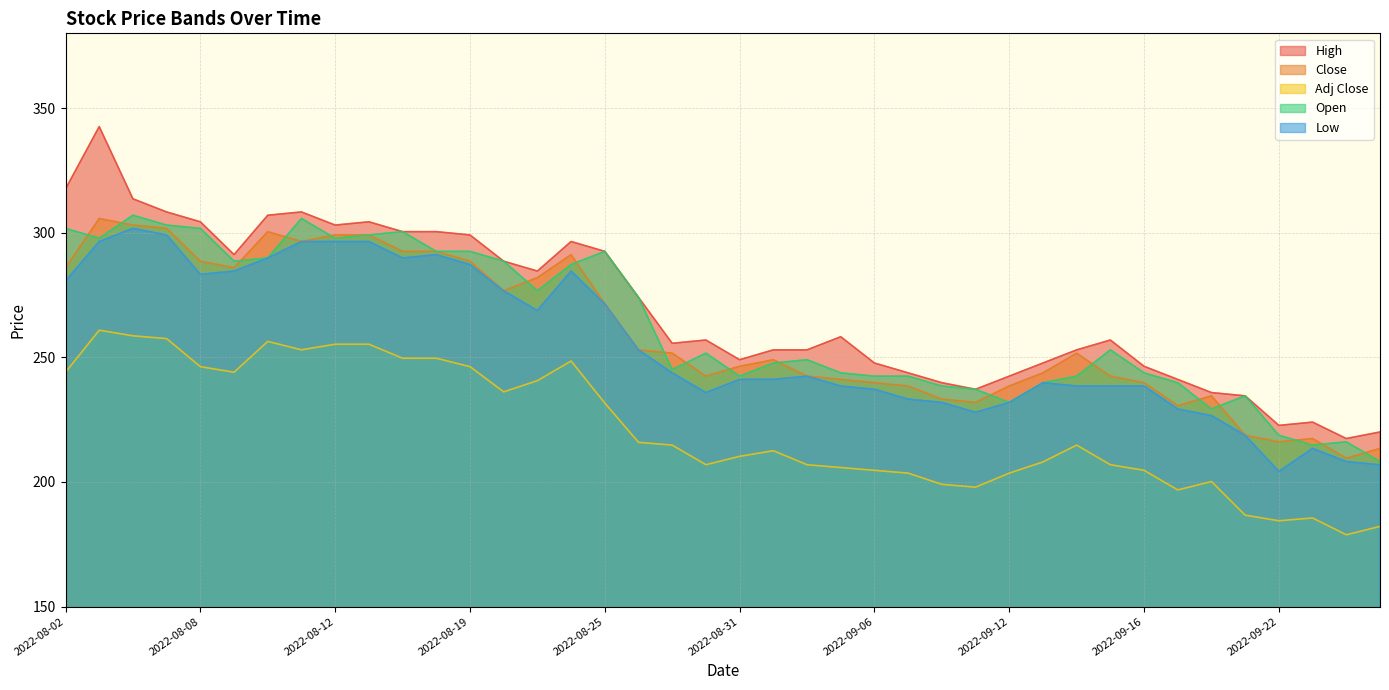

What is the difference between the maximum and minimum values in the Open series?

98.8